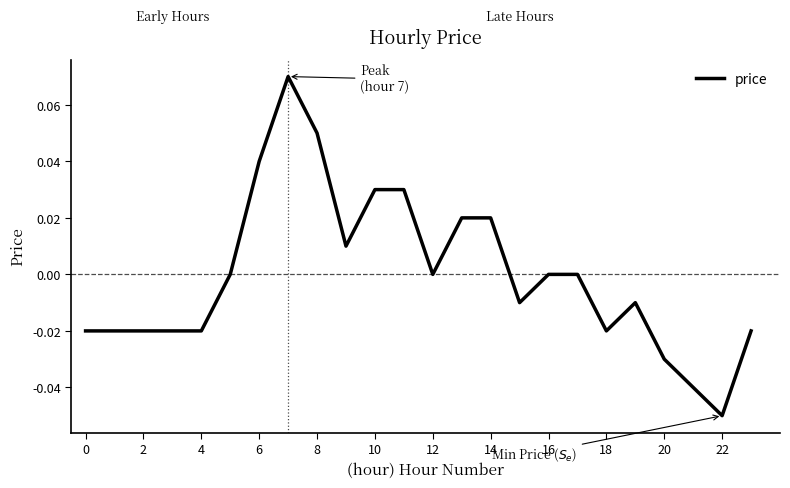

How many lines are shown in the chart?

1